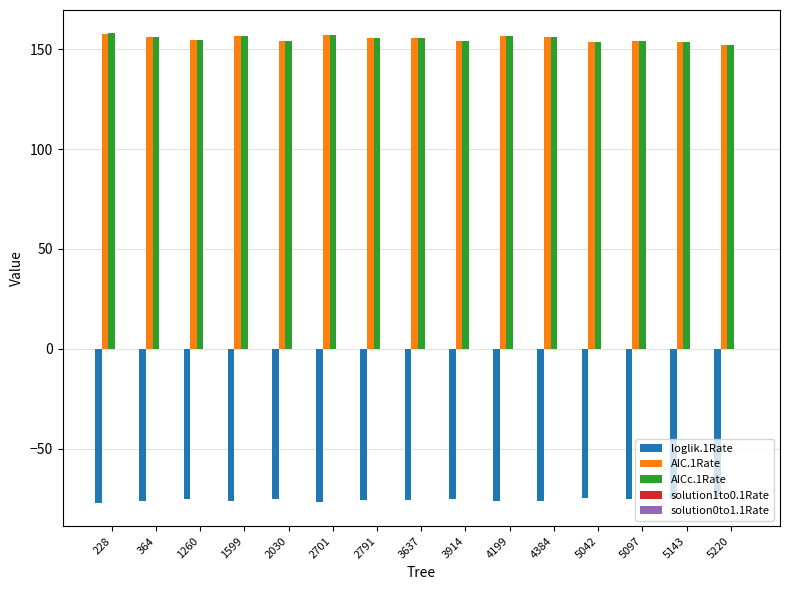

The value of AIC.1Rate at 2030 is 86.6. True or false?

False